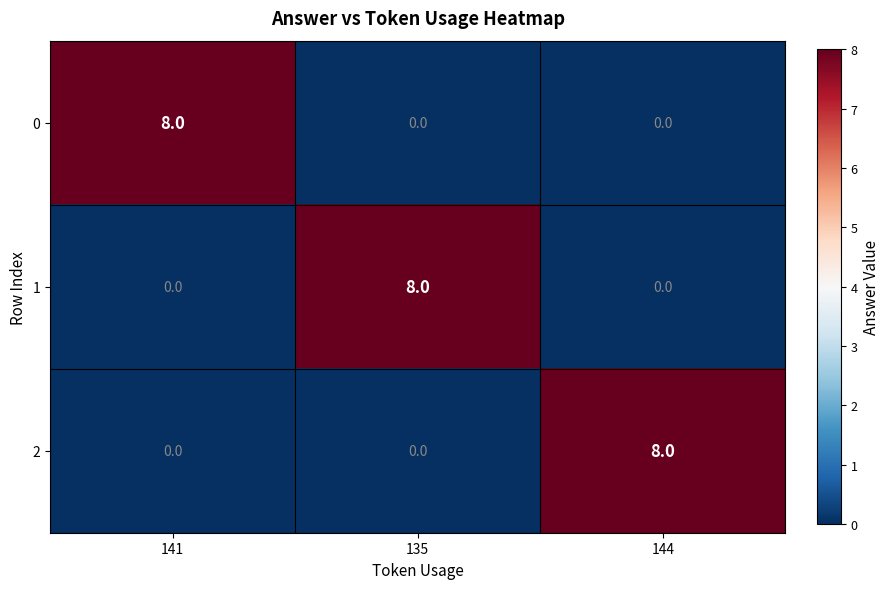

What is the sum of the 1 values at 141 and 135?

8